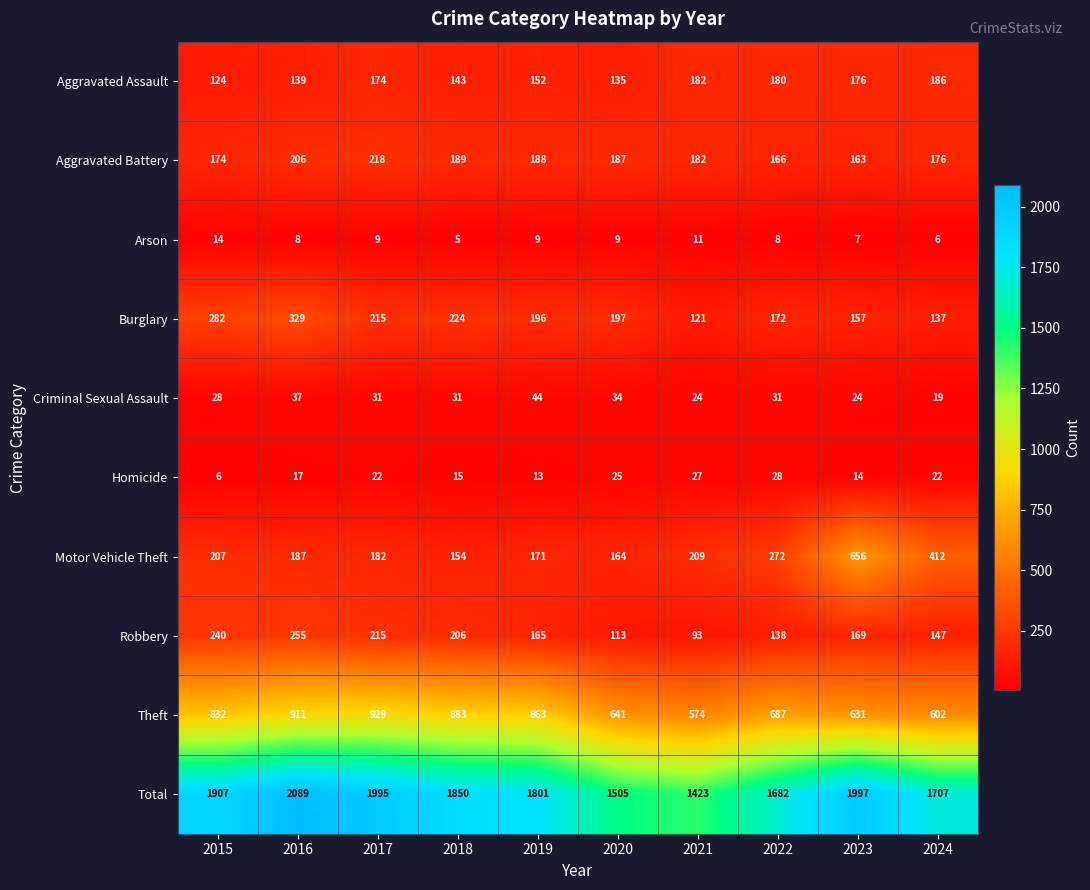

What is the greatest value displayed?

2089